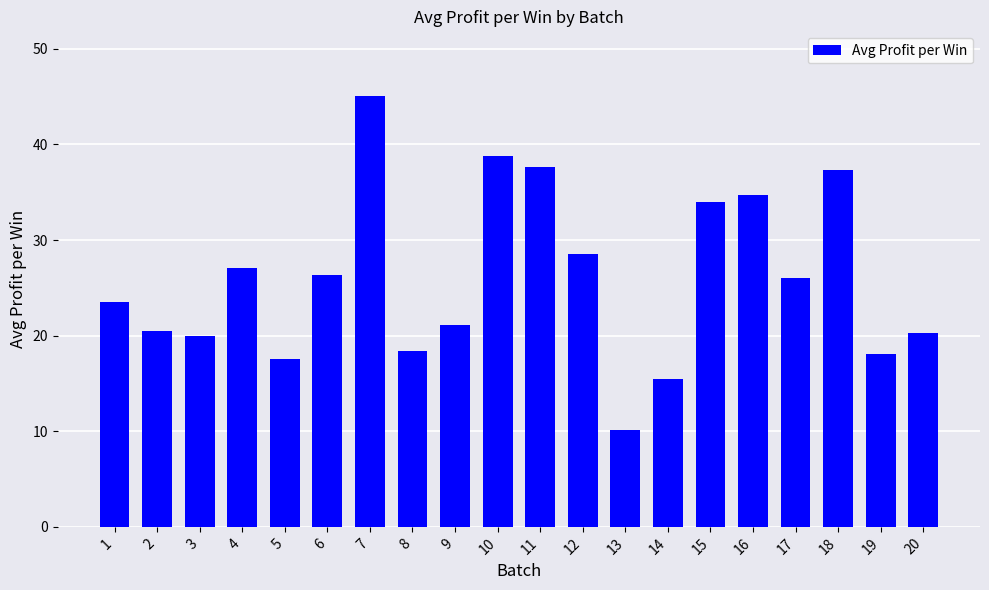

The value at 14 is 20.3. True or false?

False